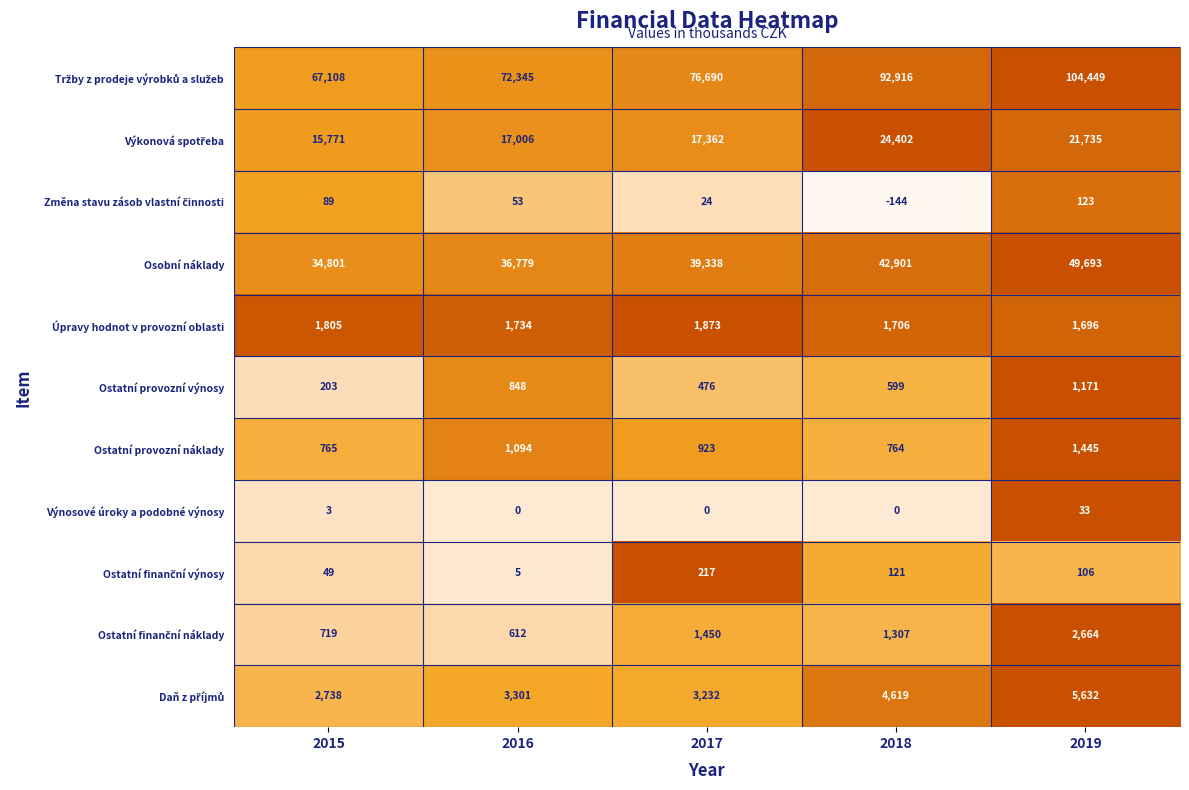

Count the number of categories in the chart.

5